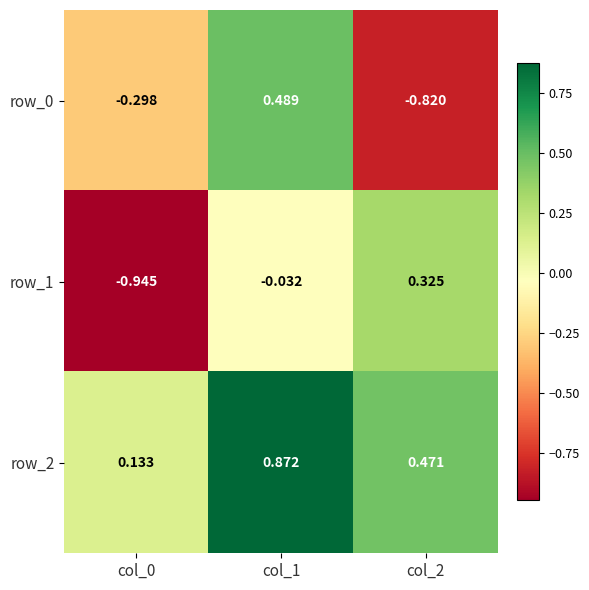

At which label does row_1 reach its peak?

col_2